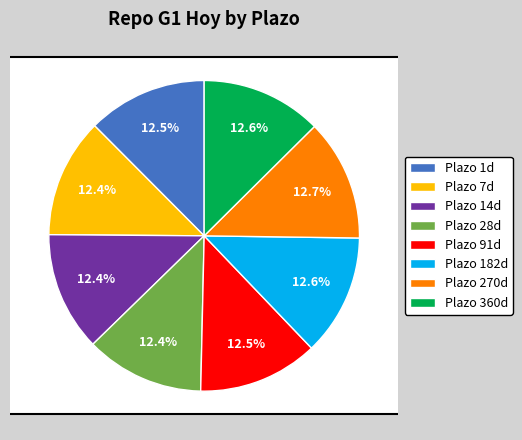

What is the total percentage of 1 and 91?

25.0%